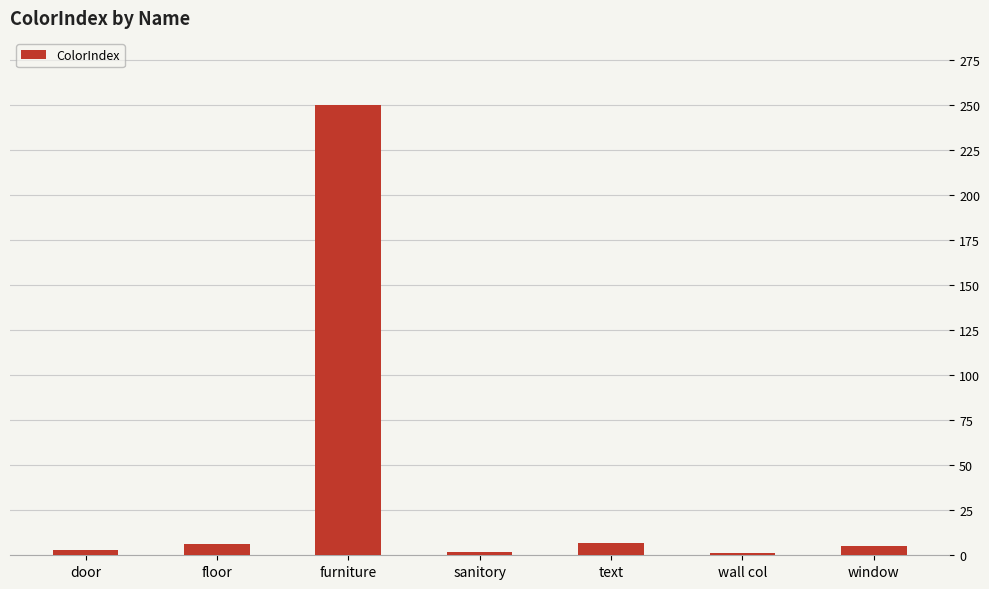

True or false: the data shows 6 at floor.

True